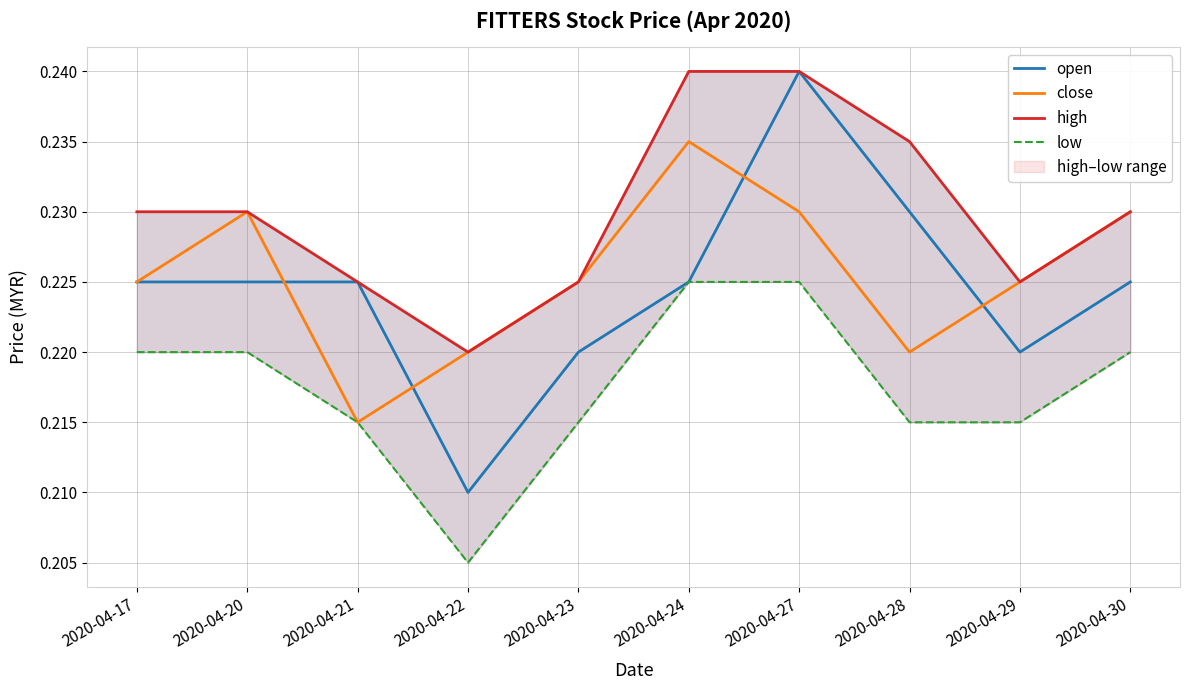

Reading right to left, what are all the values shown in this chart?

open: 2020-04-30=0.2	2020-04-29=0.2	2020-04-28=0.2	2020-04-27=0.2	2020-04-24=0.2	2020-04-23=0.2	2020-04-22=0.2	2020-04-21=0.2	2020-04-20=0.2	2020-04-17=0.2
close: 2020-04-30=0.2	2020-04-29=0.2	2020-04-28=0.2	2020-04-27=0.2	2020-04-24=0.2	2020-04-23=0.2	2020-04-22=0.2	2020-04-21=0.2	2020-04-20=0.2	2020-04-17=0.2
high: 2020-04-30=0.2	2020-04-29=0.2	2020-04-28=0.2	2020-04-27=0.2	2020-04-24=0.2	2020-04-23=0.2	2020-04-22=0.2	2020-04-21=0.2	2020-04-20=0.2	2020-04-17=0.2
low: 2020-04-30=0.2	2020-04-29=0.2	2020-04-28=0.2	2020-04-27=0.2	2020-04-24=0.2	2020-04-23=0.2	2020-04-22=0.2	2020-04-21=0.2	2020-04-20=0.2	2020-04-17=0.2